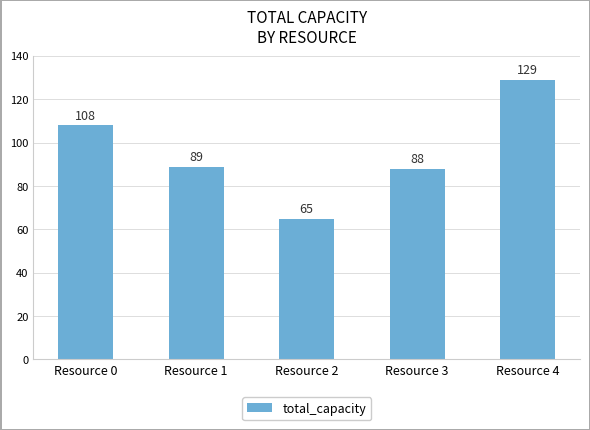

At which label is the value closest to 97?

Resource 1